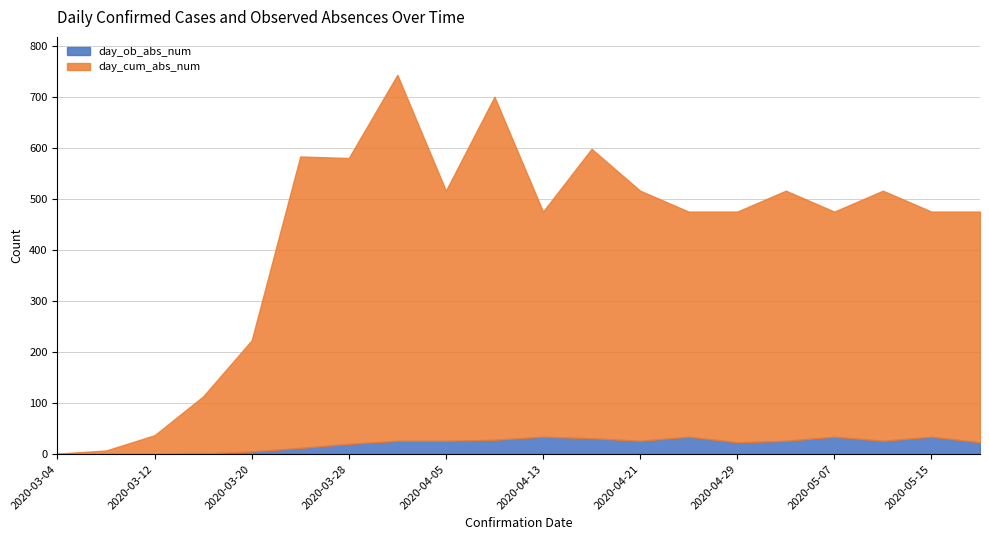

True or false: day_ob_abs_num has more than 1 interior local peaks.

True